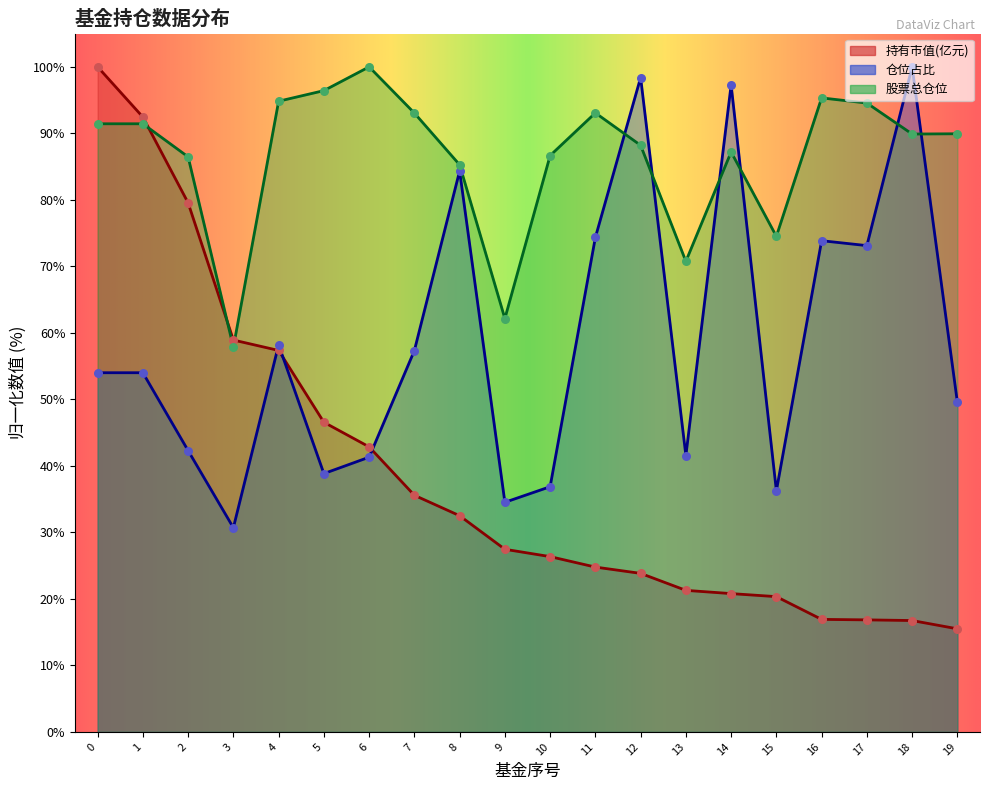

Which series has the widest spread of Y values?

持有市值(亿元)